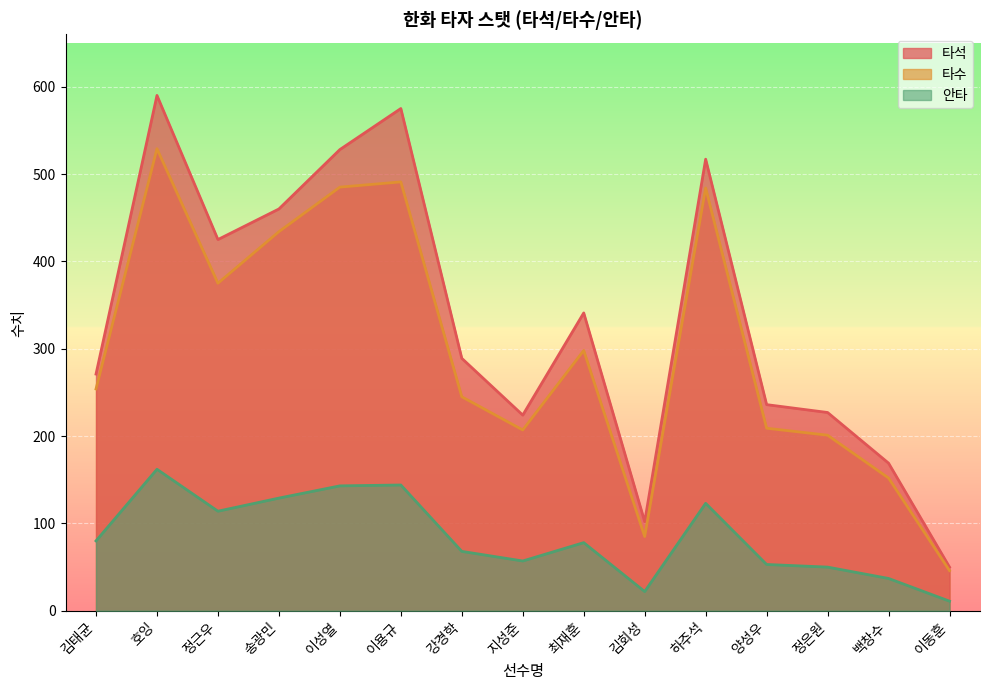

What position from the left is 정근우?

3